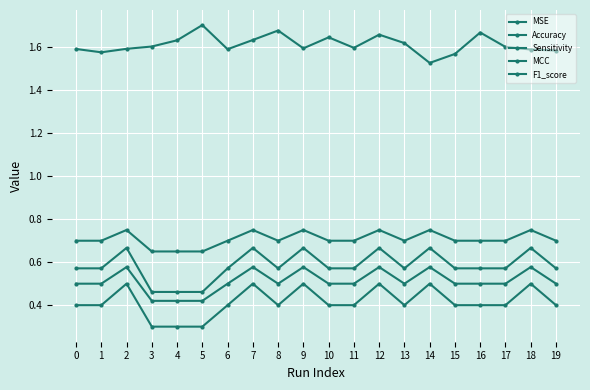

How many series are shown in this chart?

5